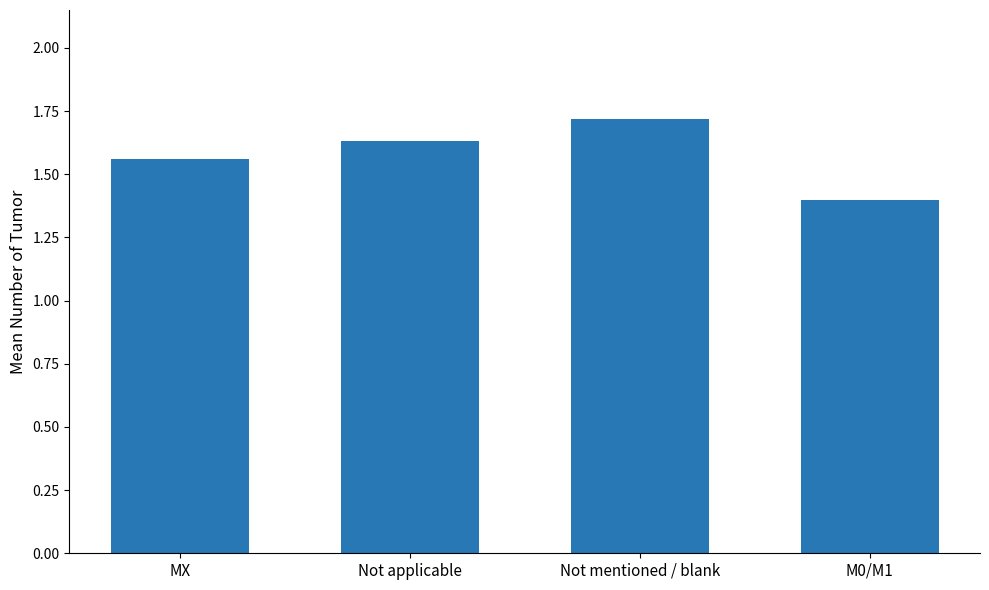

How many values are between 1 and 2?

4